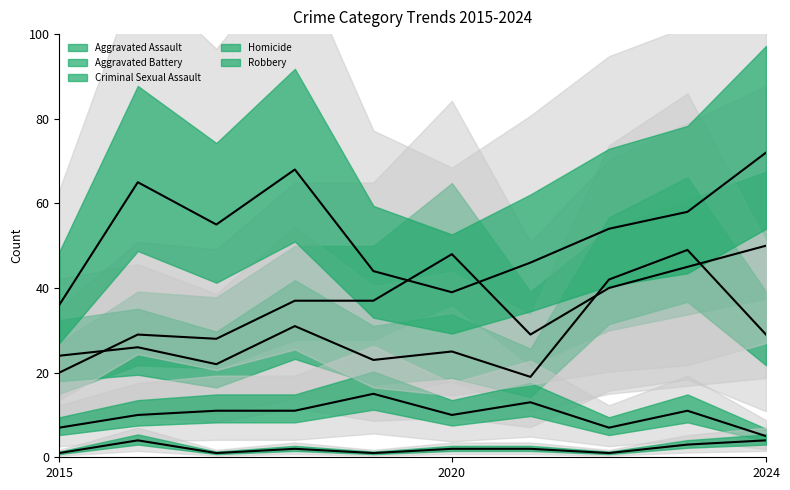

How many distinct data groups are displayed?

5